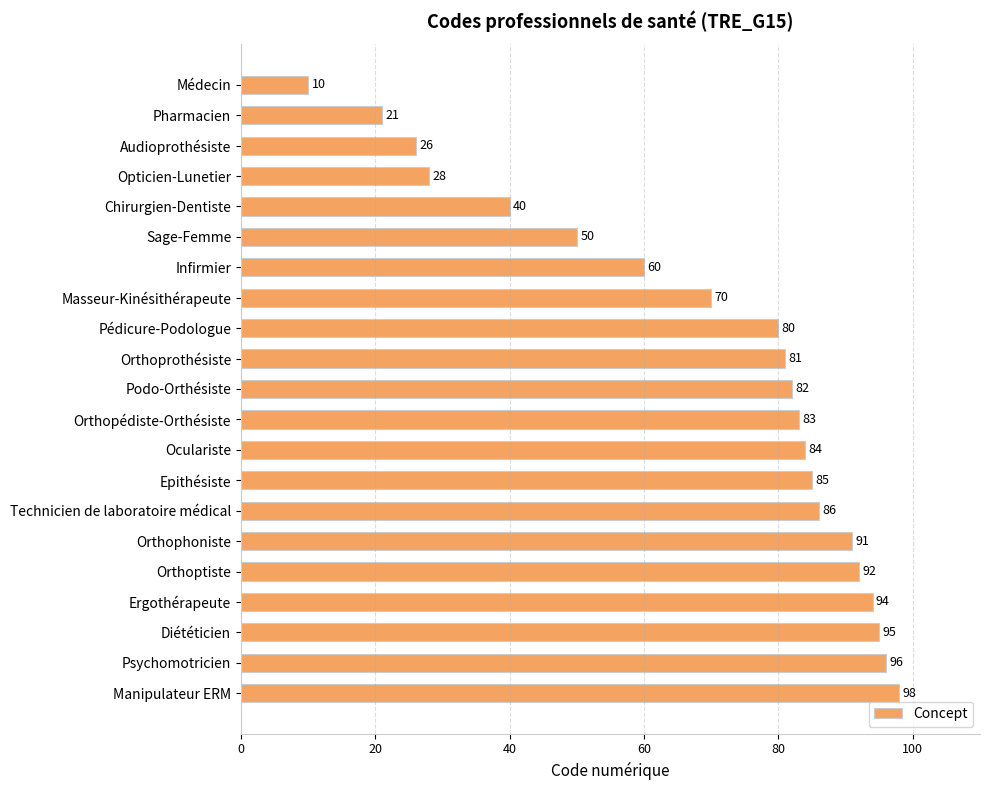

List the labels in order of value, smallest first.

Médecin, Pharmacien, Audioprothésiste, Opticien-Lunetier, Chirurgien-Dentiste, Sage-Femme, Infirmier, Masseur-Kinésithérapeute, Pédicure-Podologue, Orthoprothésiste, Podo-Orthésiste, Orthopédiste-Orthésiste, Oculariste, Epithésiste, Technicien de laboratoire médical, Orthophoniste, Orthoptiste, Ergothérapeute, Diététicien, Psychomotricien, Manipulateur ERM